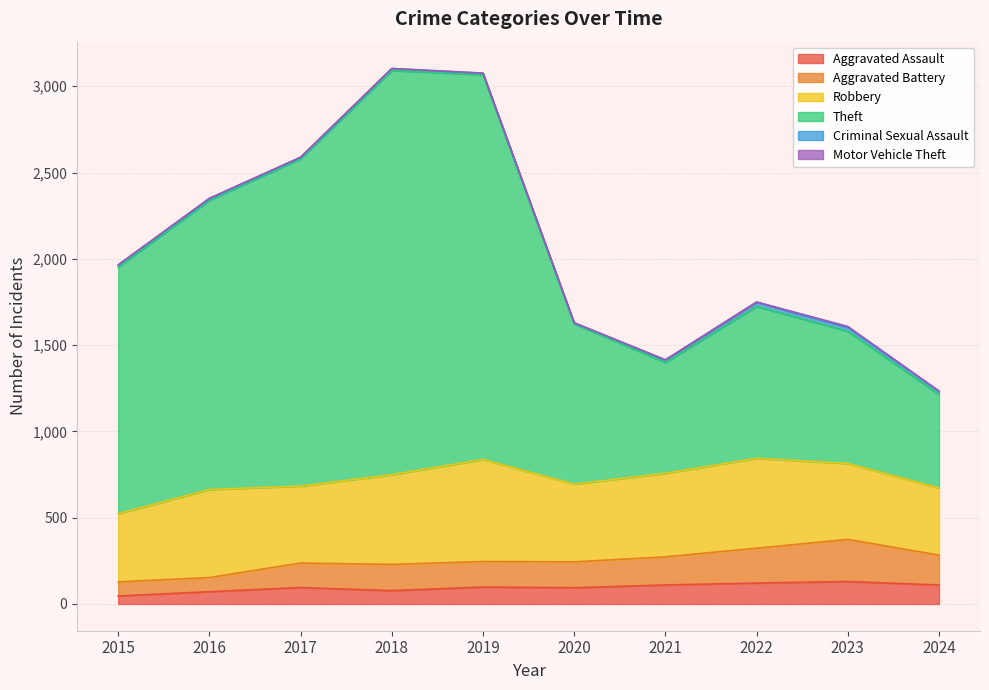

Which category has the lowest value across all series?

2015